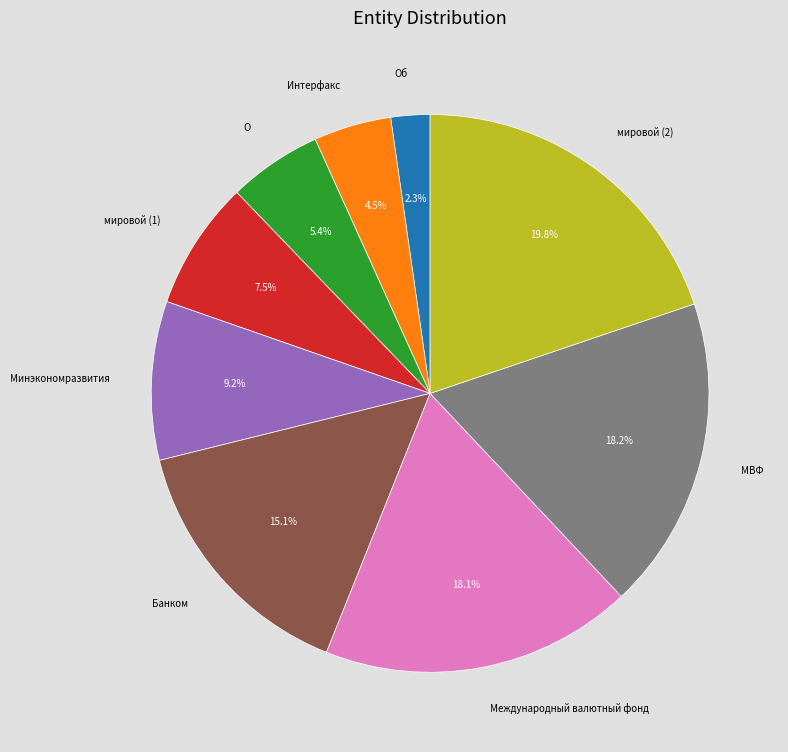

What percentage is the О slice, to the nearest percent?

5%